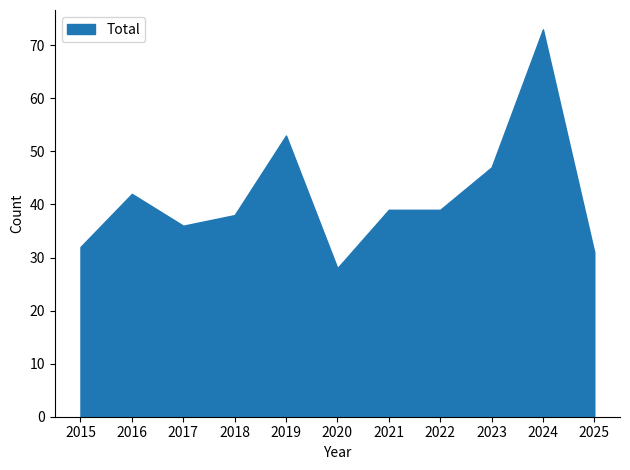

At which category is the sum across all series the highest?

2024